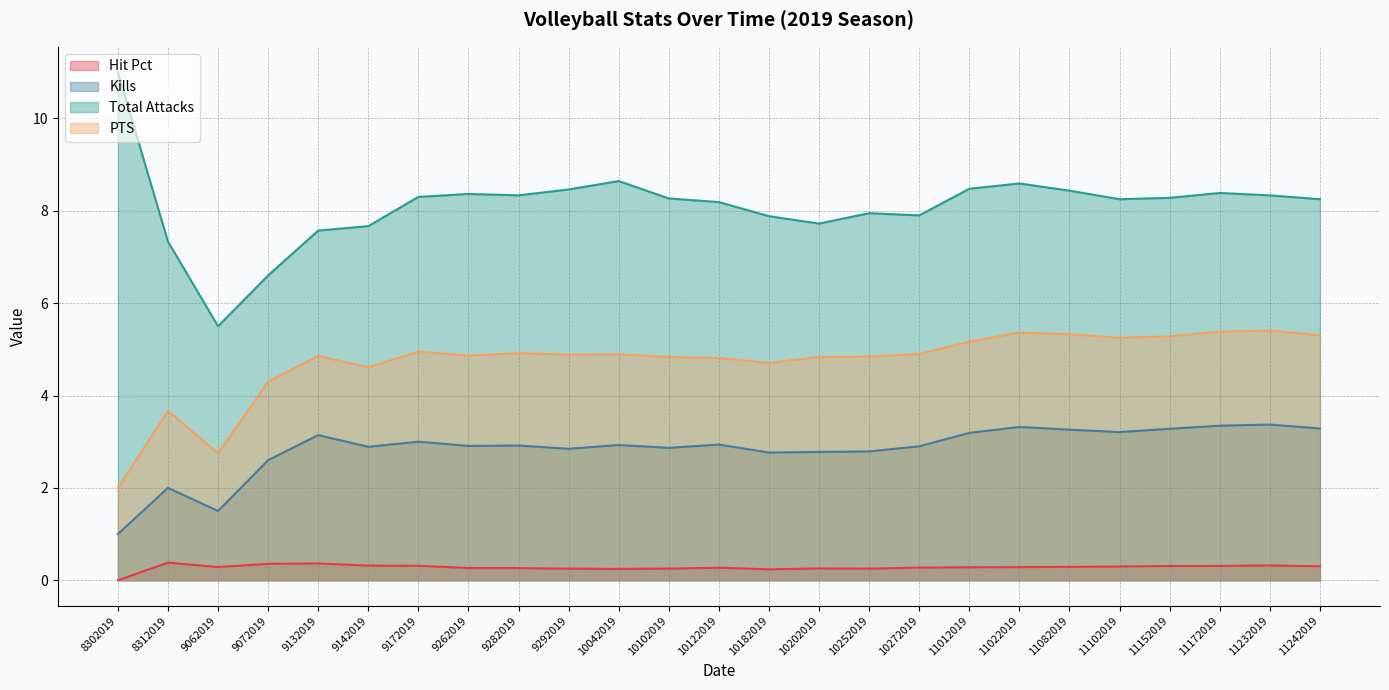

True or false: Total Attacks and Hit Pct cross at least once.

False